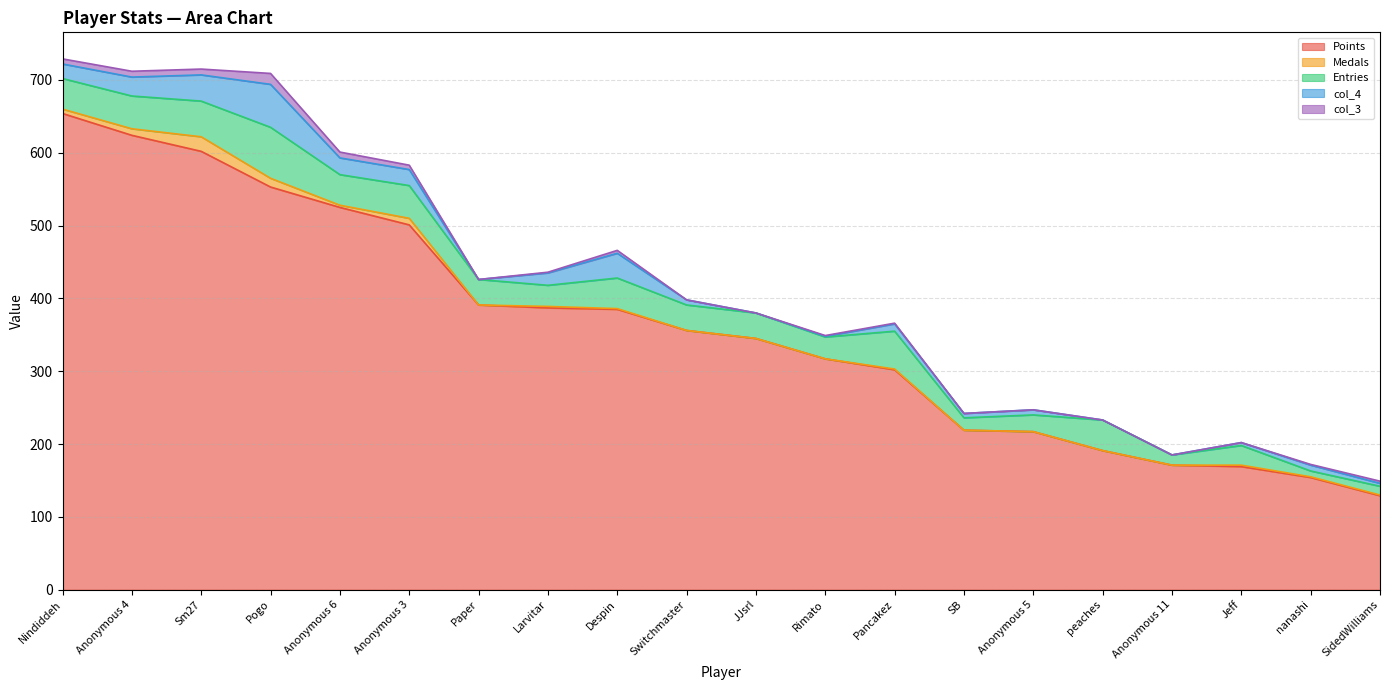

True or false: Medals has more than 0 interior local peaks.

True